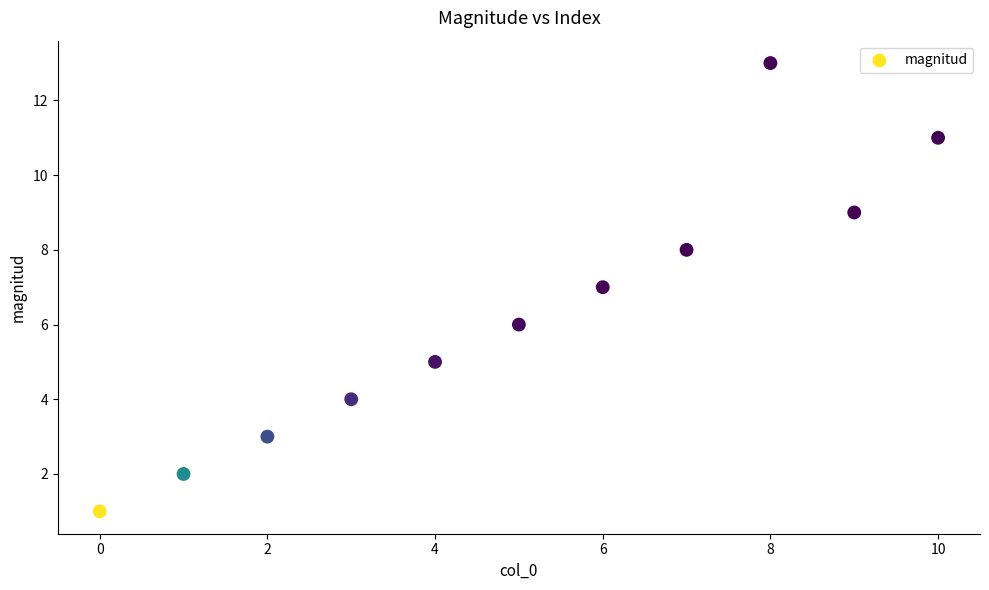

What is the average Y value?

6